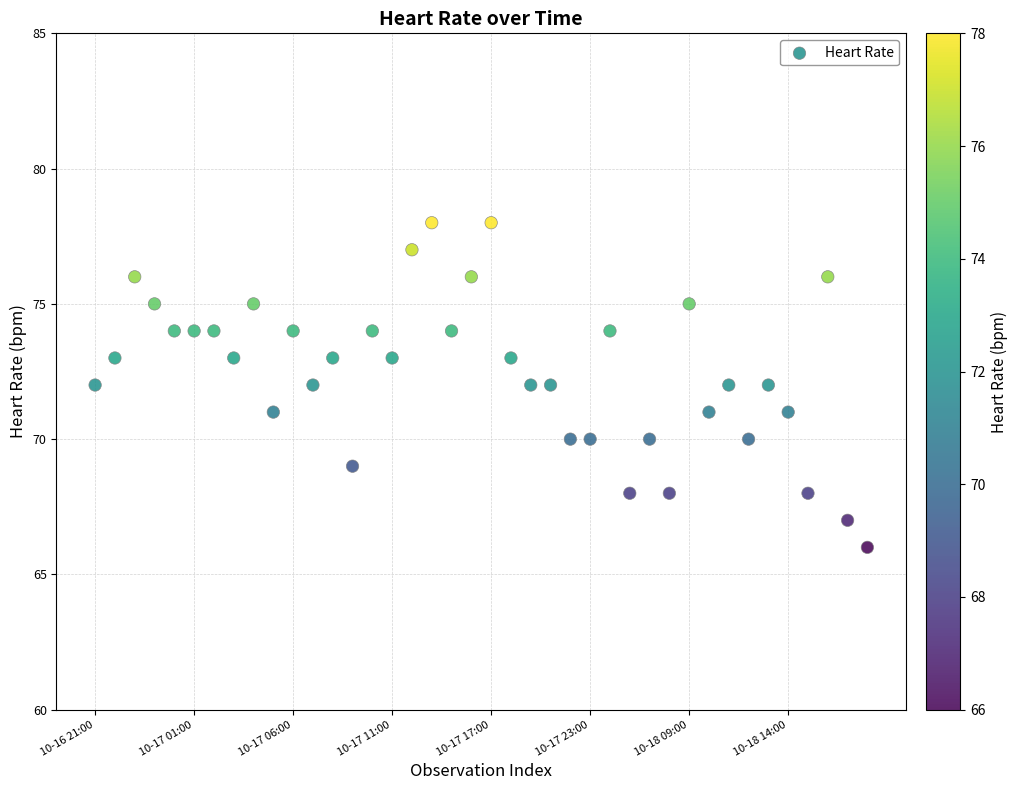

What is the range of Y values (max minus min)?

12